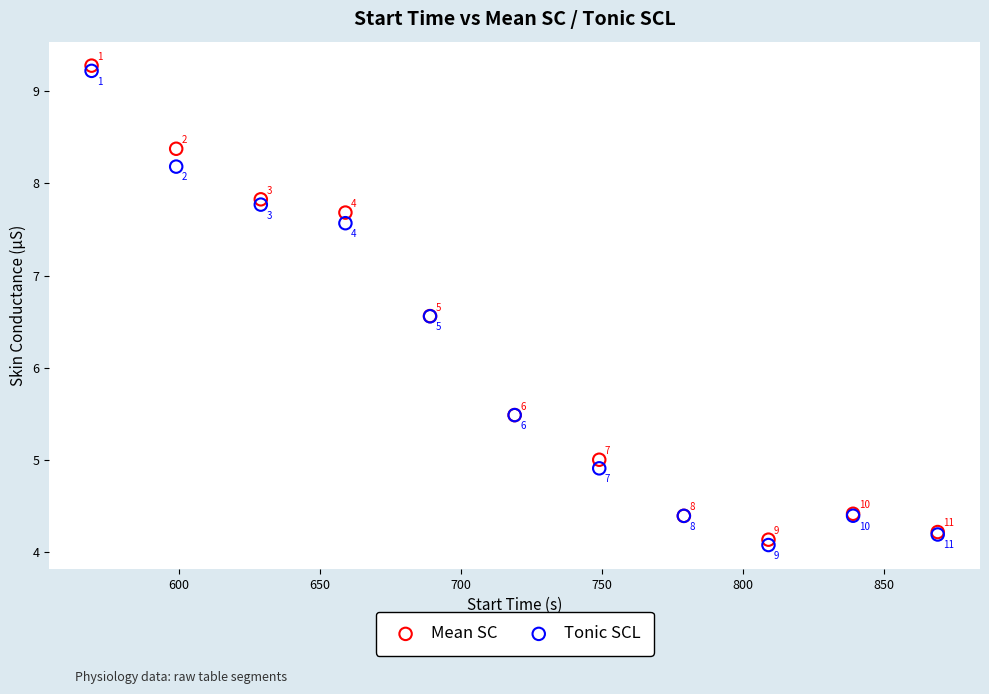

In the Mean SC series, what Y value is closest to 6?

5.5